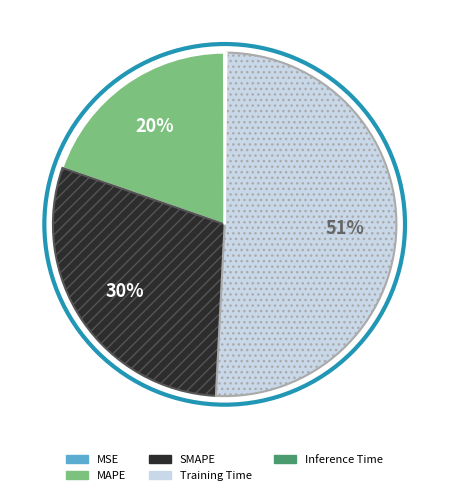

Does Training Time represent more than half of the total?

Yes